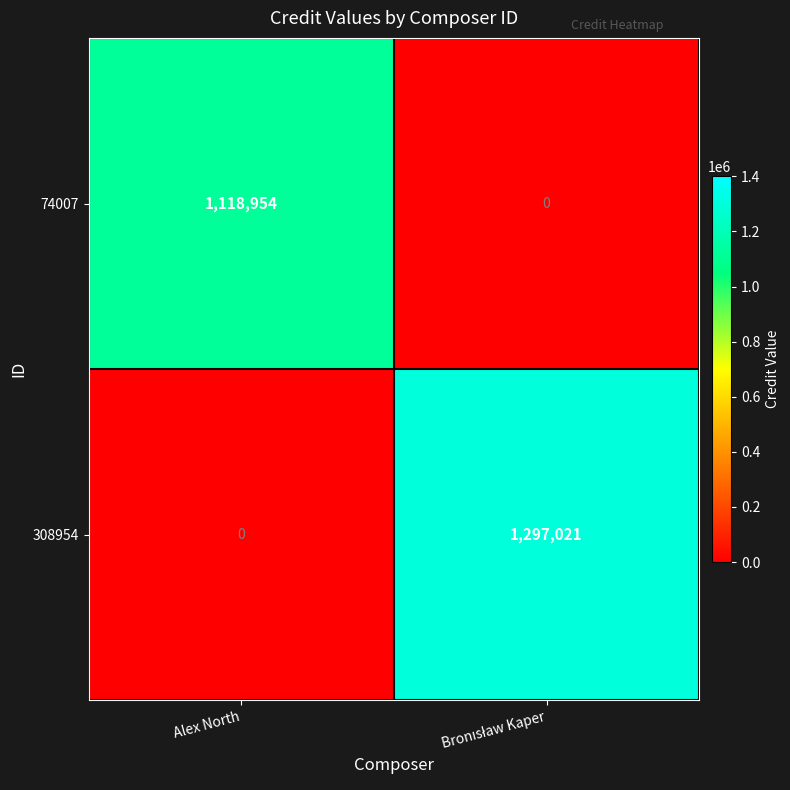

Read the 74007 value at Alex North, to the nearest 100.

1119000